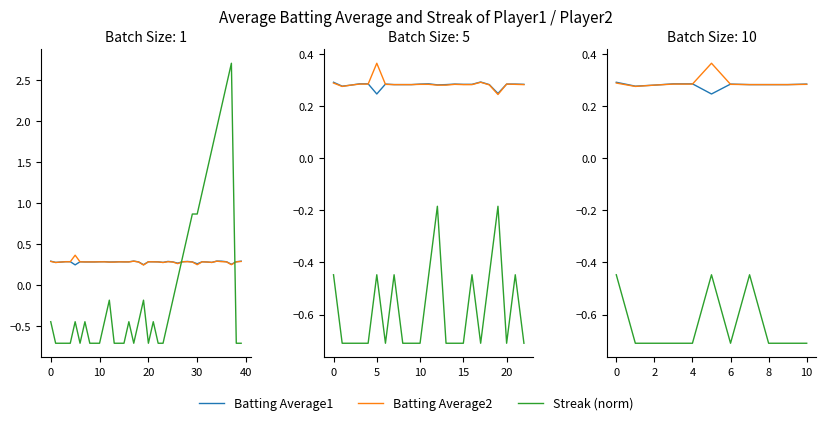

What is the sum of the Batting Average1 values at 10 and 40?

0.5